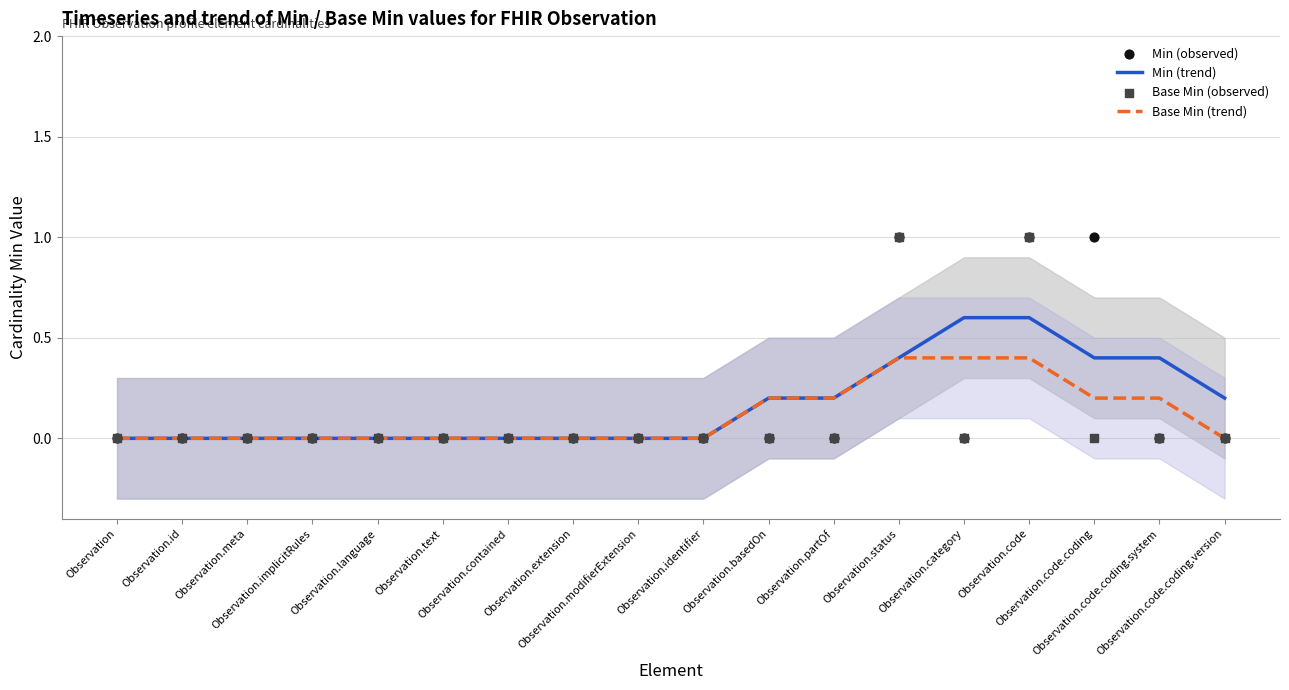

Is the value of Base Min (trend) at Observation.id greater than the value of Base Min (observed) at Observation.status?

No